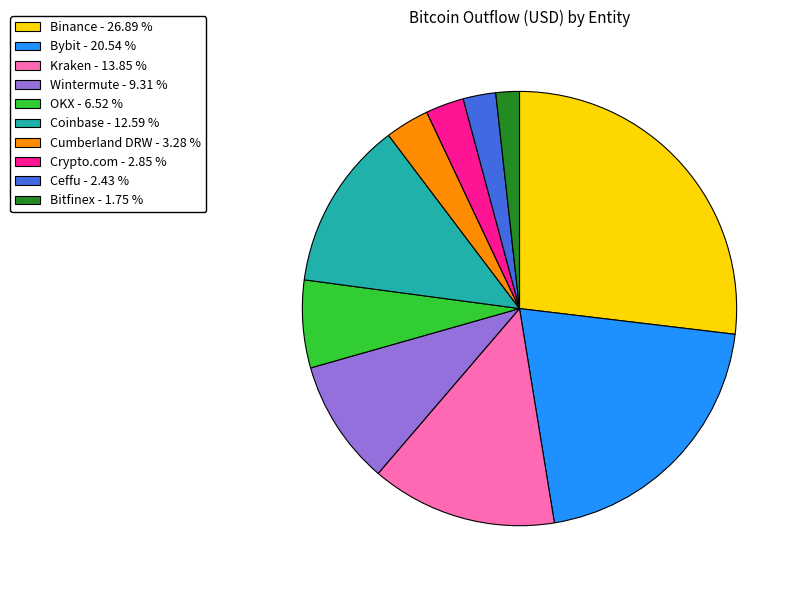

Combined, do Binance - 26.89 % and Coinbase - 12.59 % account for over 50%?

No